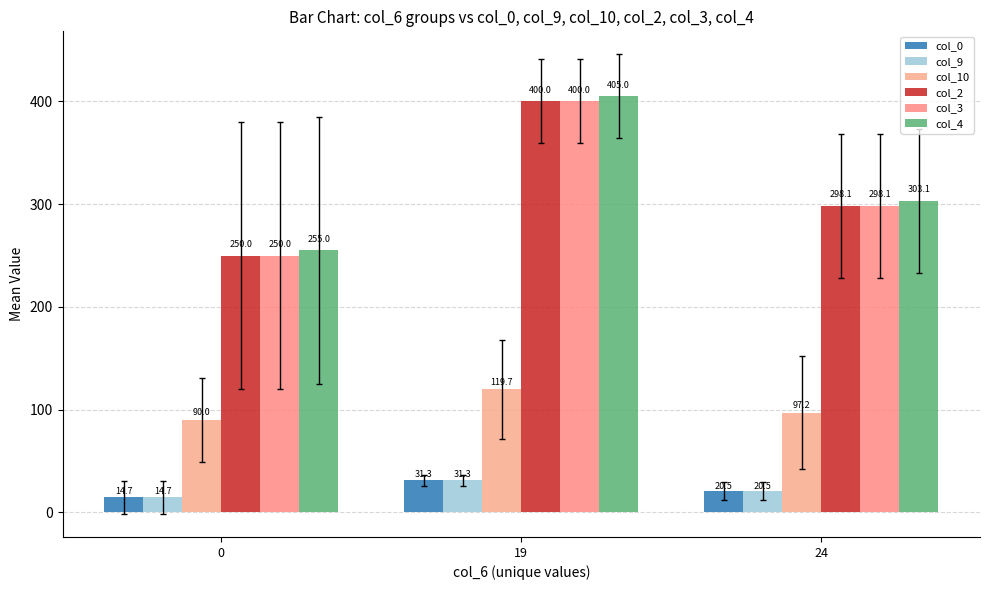

What value does the col_10 series have at 0?

90.0